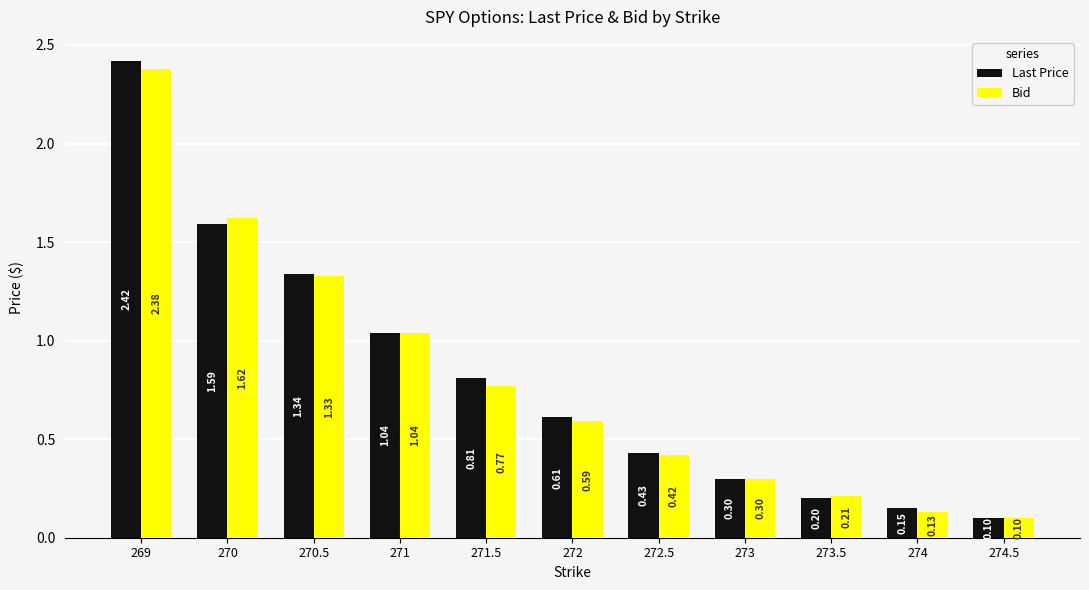

Where is Bid nearest to the value 1?

271